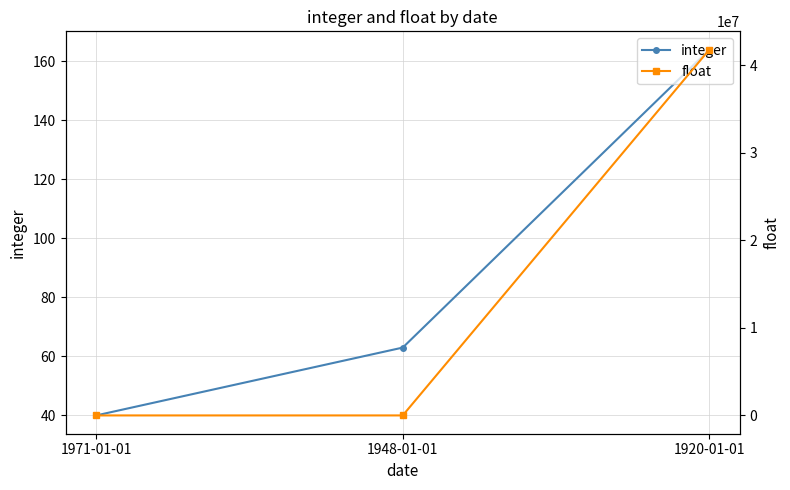

What is the difference between the maximum and minimum values in the integer series?

124